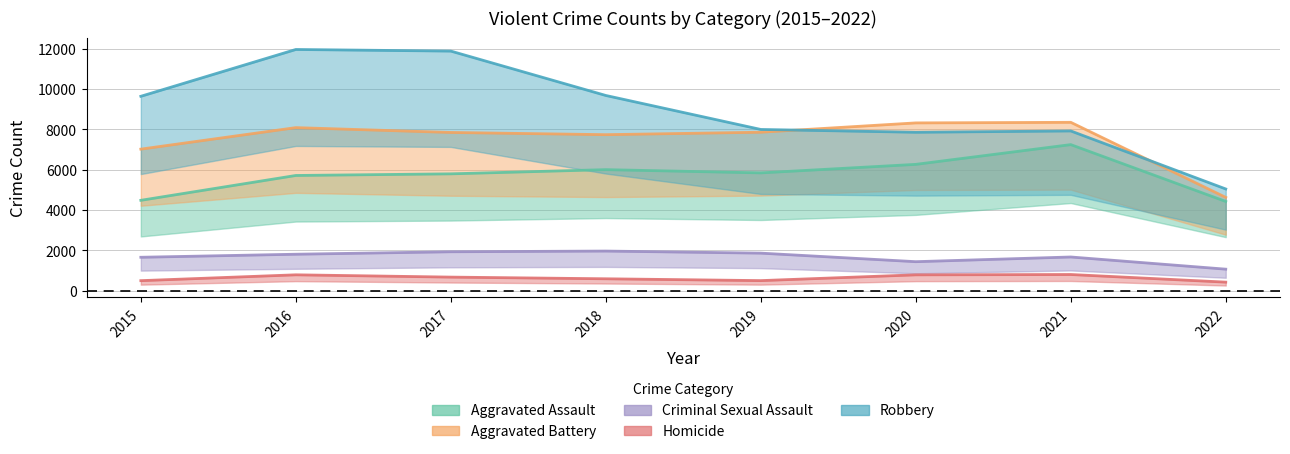

At how many categories does at least one series exceed 7463?

7